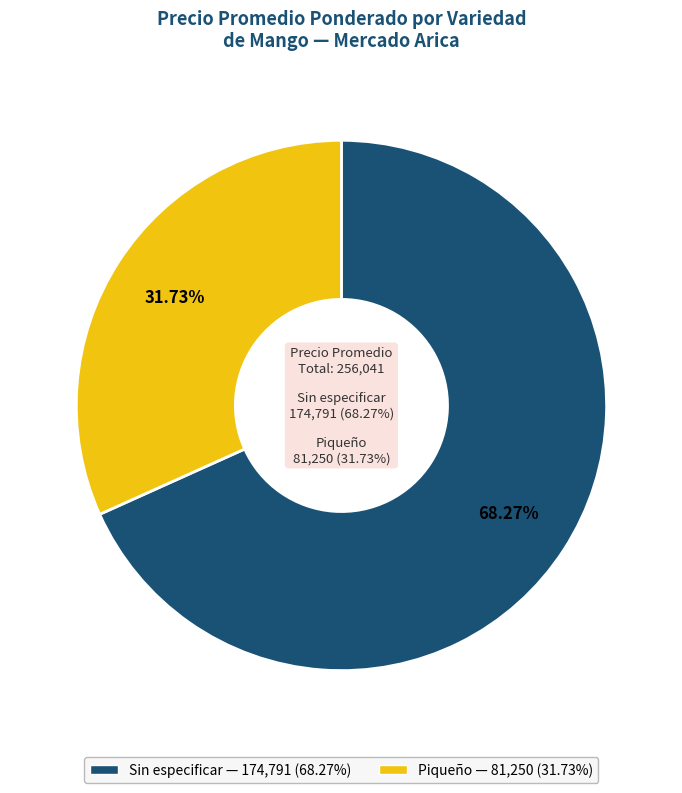

Does any single category account for the majority?

No